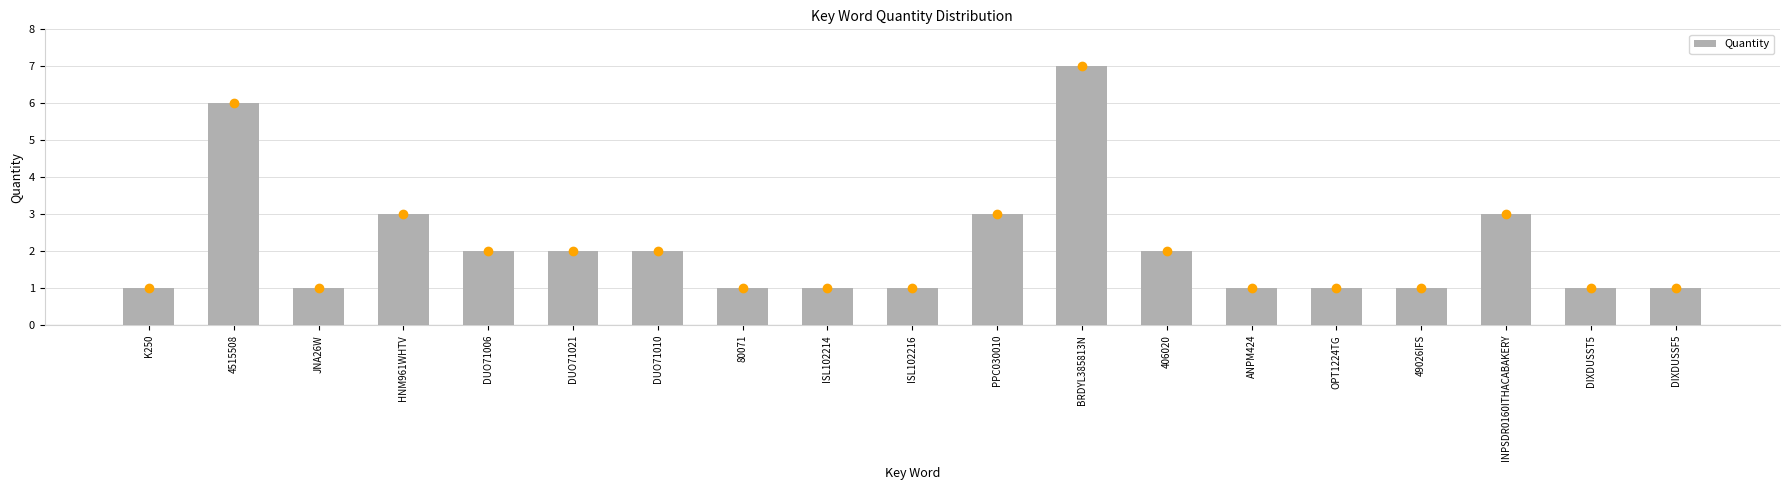

Read the value at ISL102216.

1